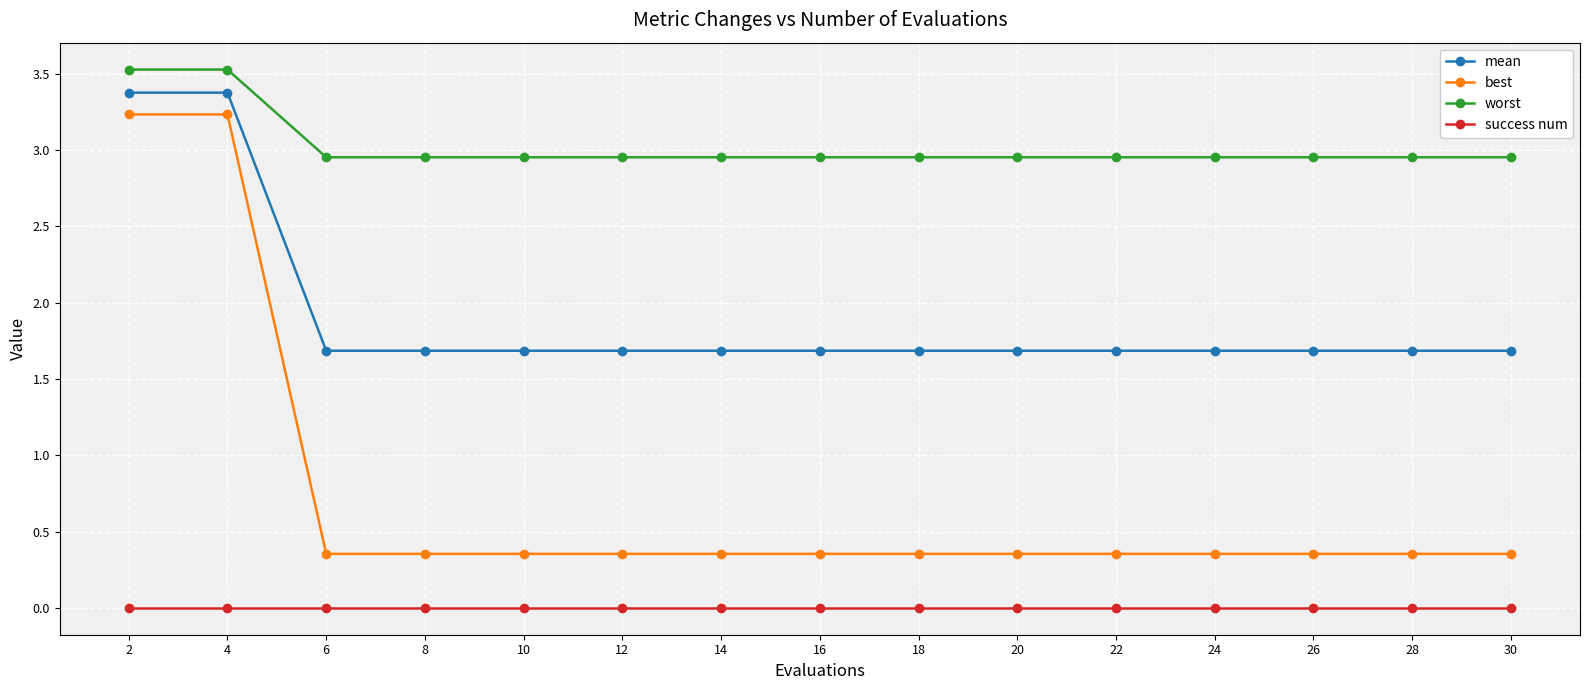

Is this an area chart (filled region under the line)?

No